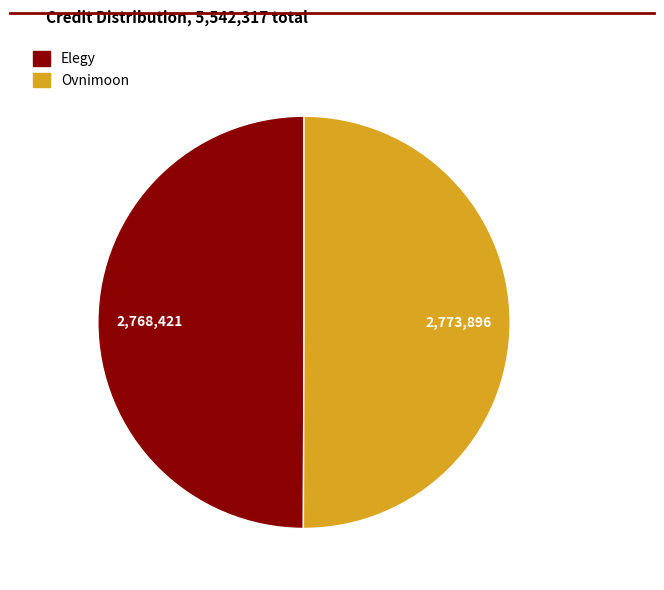

Is the sum of Elegy and Ovnimoon greater than half?

Yes